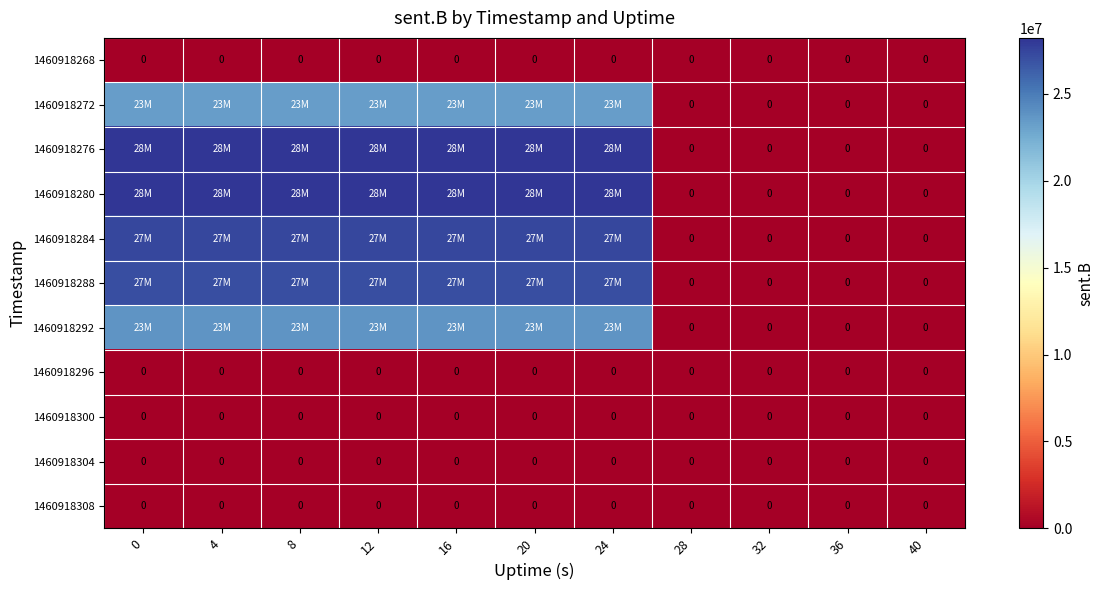

Is it true that 1460918268 equals 0 at 40?

True